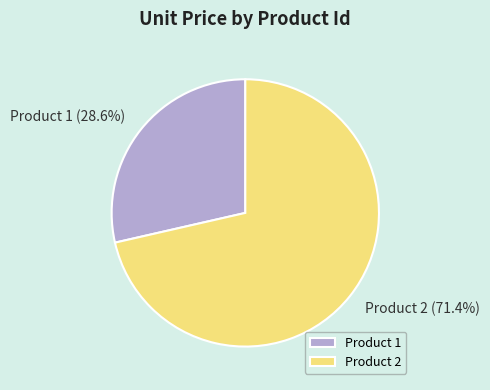

How many segments does this pie chart have?

2